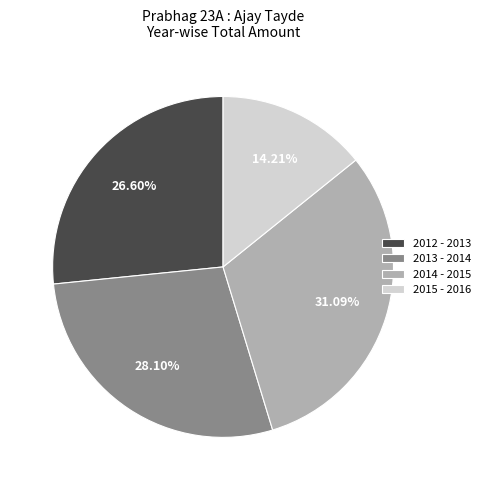

What is the largest slice in the pie chart?

2014 - 2015